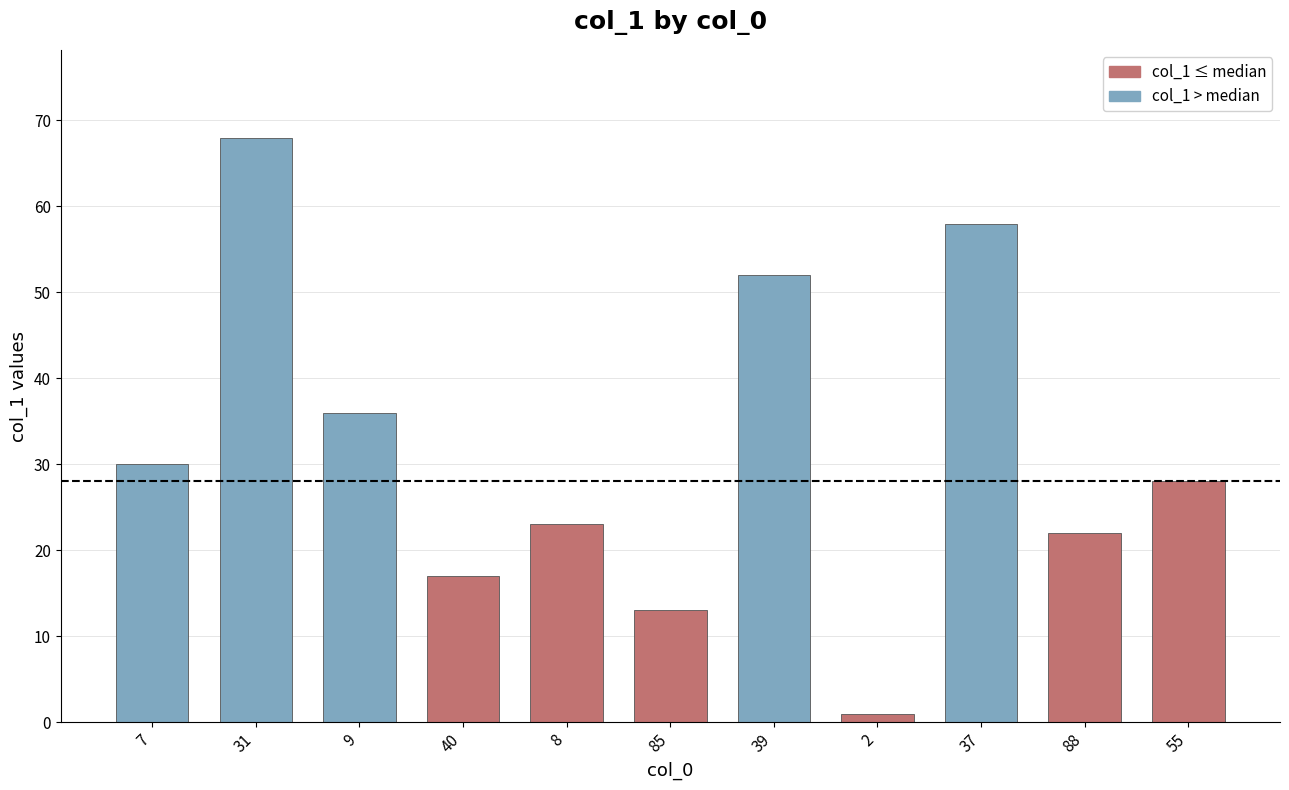

Count the number of categories in the chart.

11